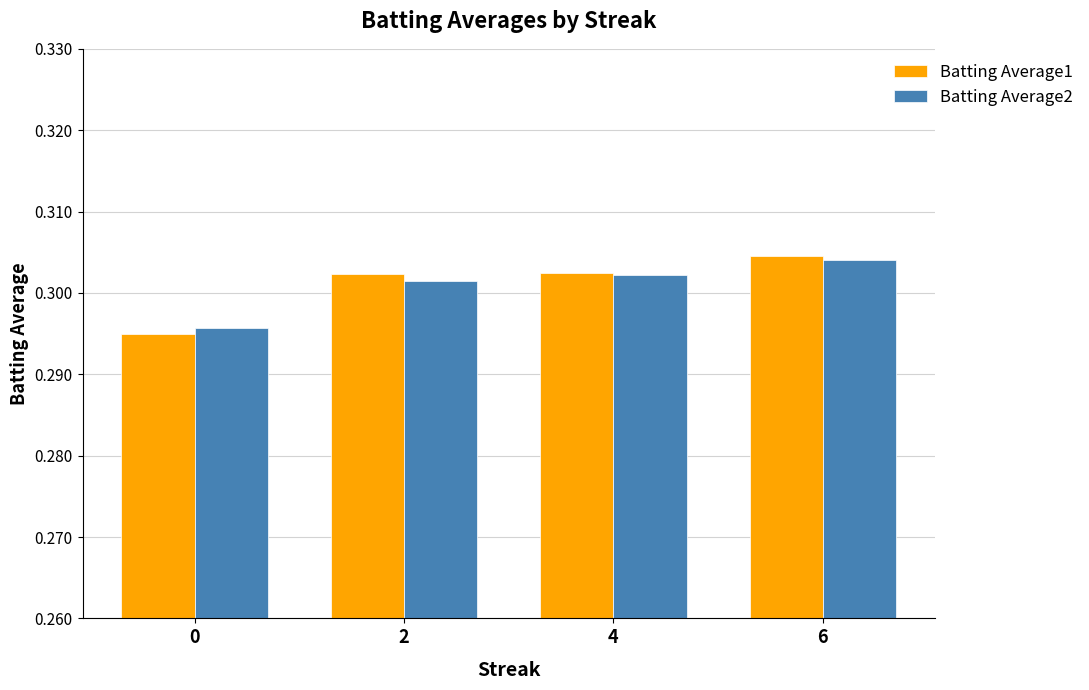

Which label corresponds to the largest value in the chart?

6